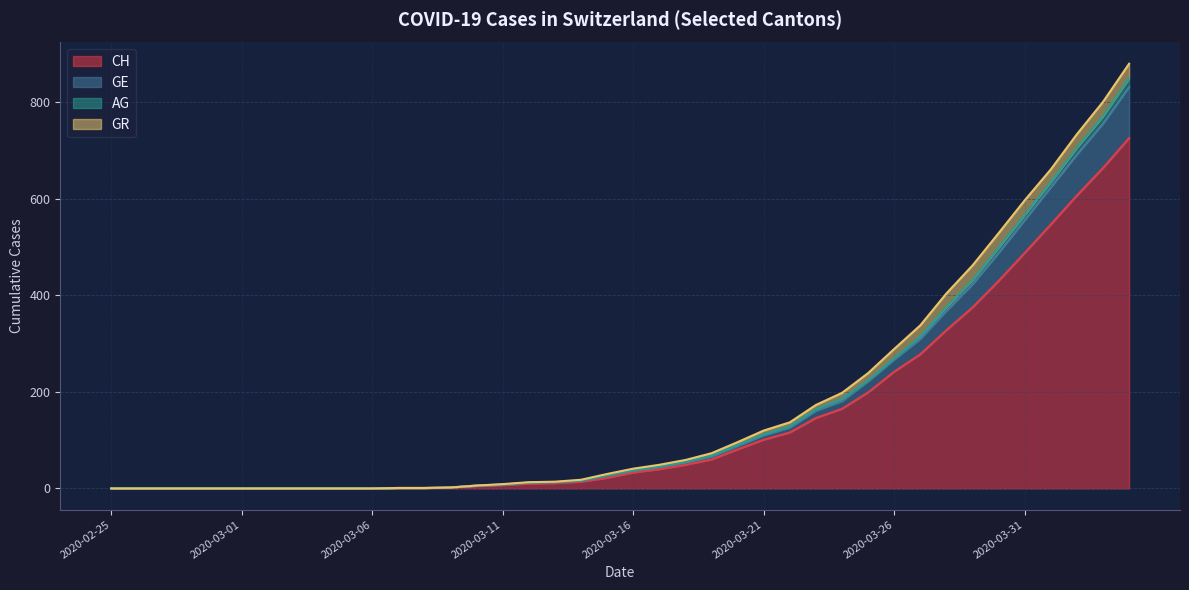

True or false: GE and AG intersect in this chart.

False